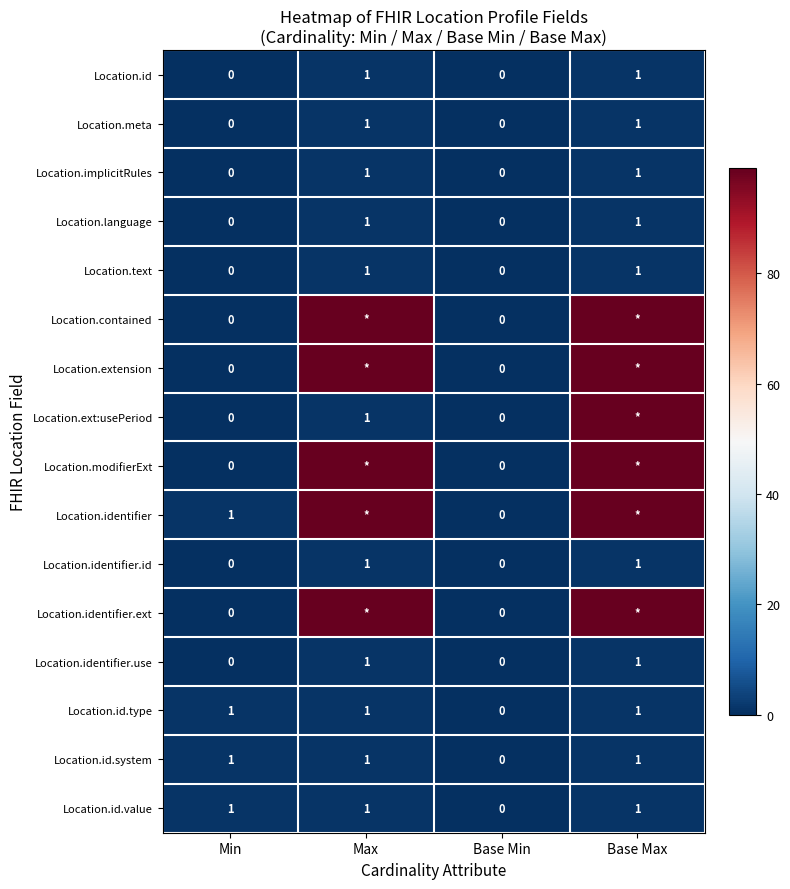

Is the value of Location.id.value at Max greater than the value of Location.identifier.id at Min?

Yes